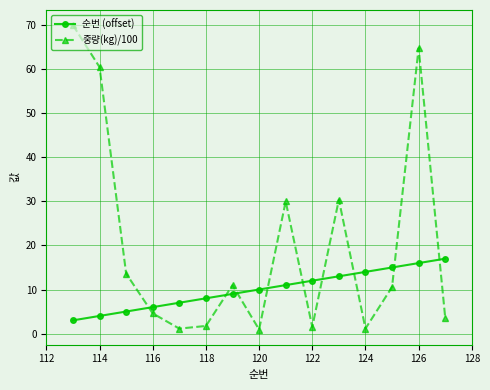

Which series has the largest range (max minus min)?

중량(kg)/100